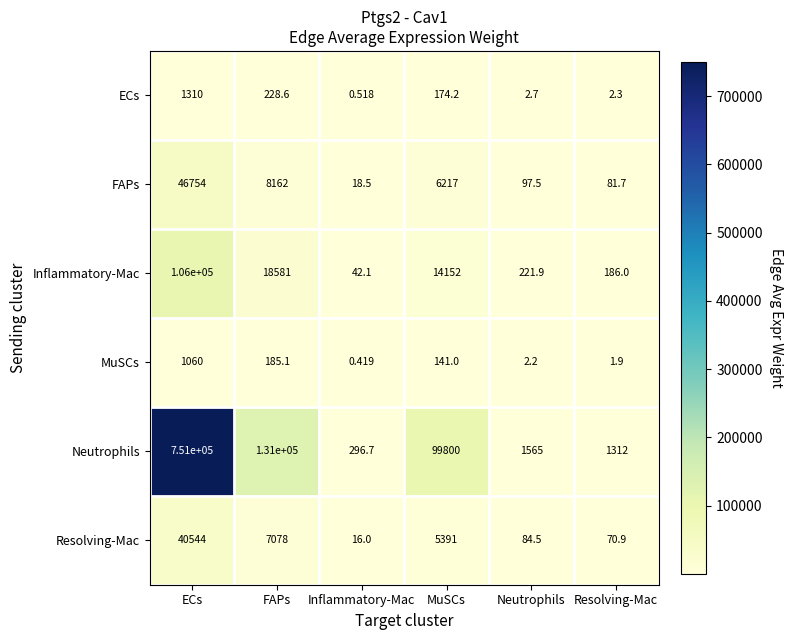

Rank the series at MuSCs from highest to lowest value.

Neutrophils, Inflammatory-Mac, FAPs, Resolving-Mac, ECs, MuSCs